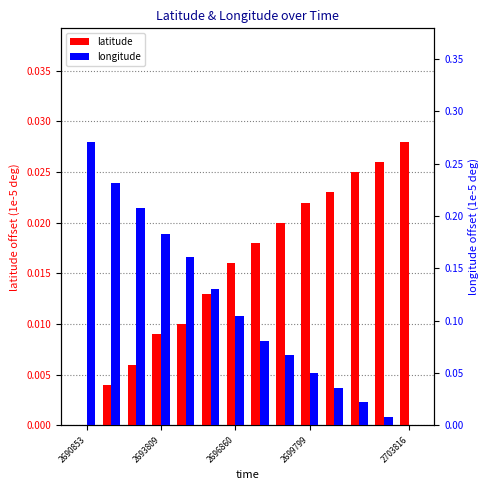

Rank the series by their maximum value, from highest to lowest.

longitude, latitude